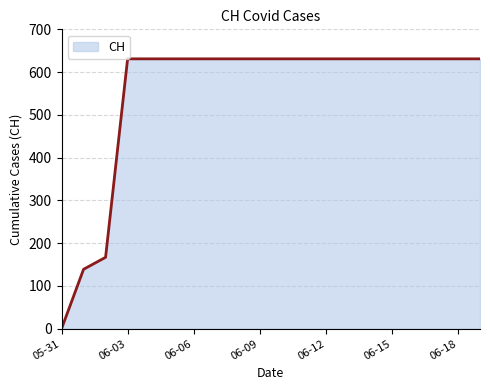

What is the difference between the maximum and minimum values?

631